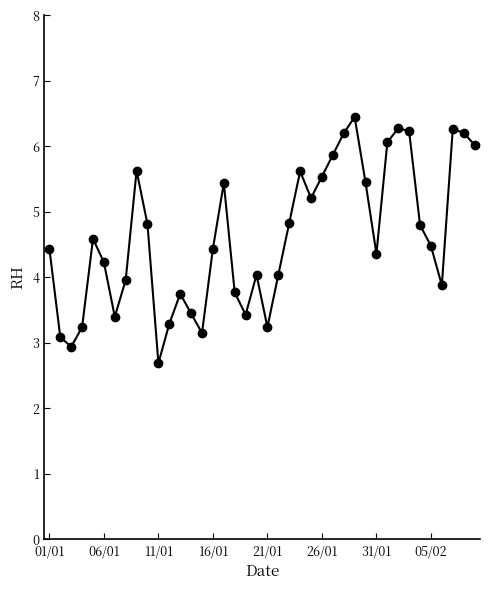

What is the average value?

4.6